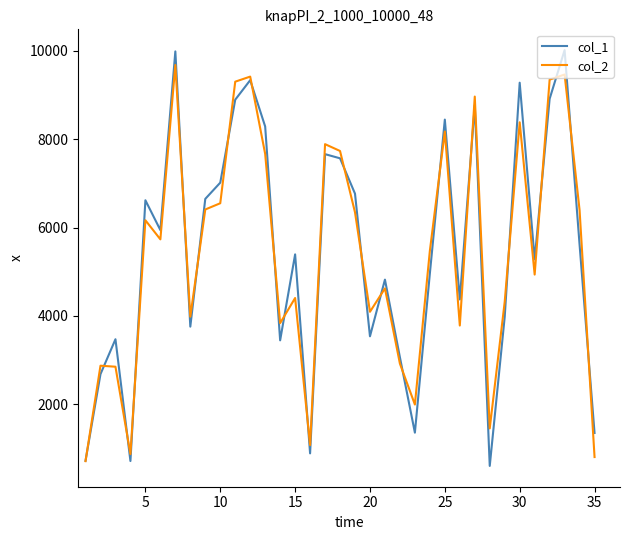

Which series has the largest range (max minus min)?

col_1